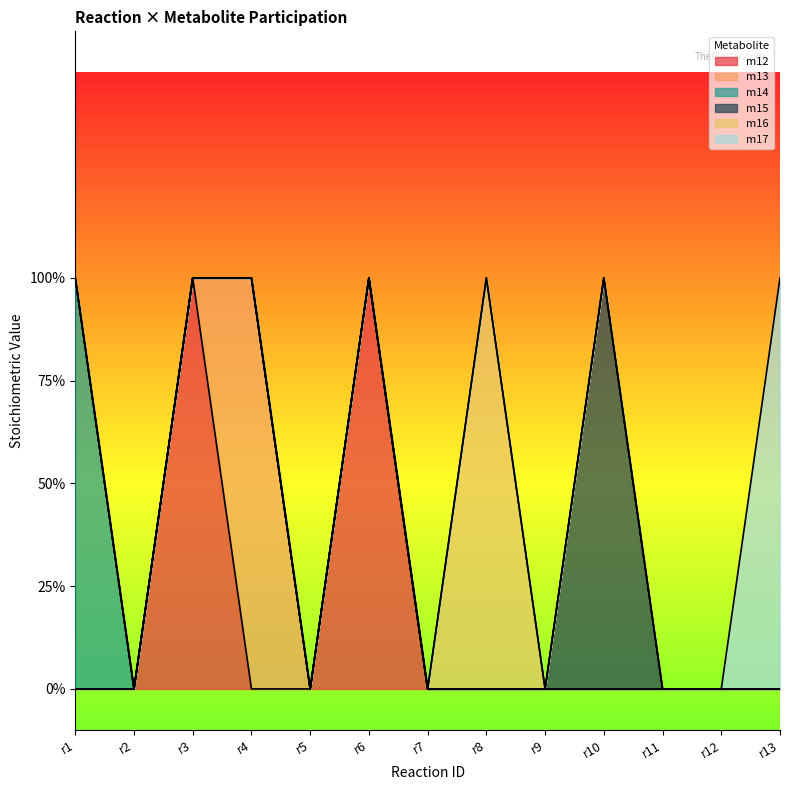

True or false: m14 and m15 intersect in this chart.

False